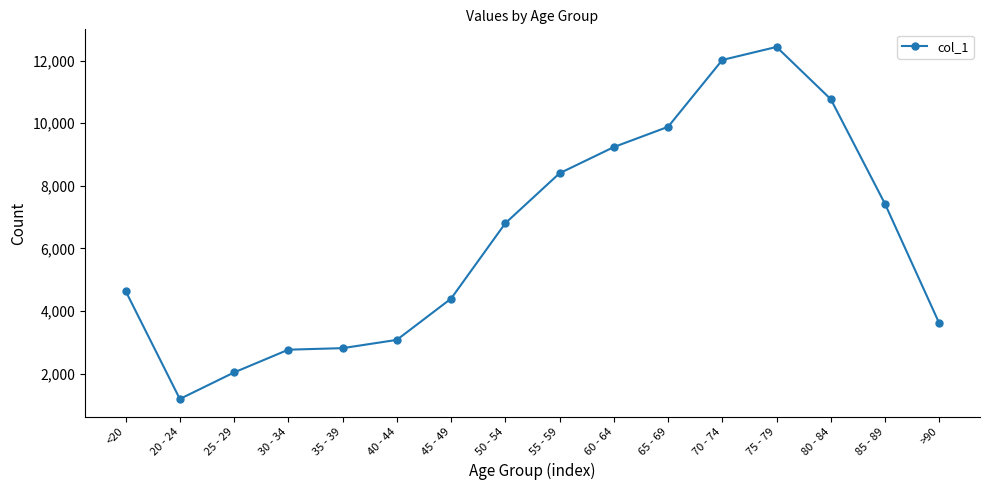

What value does the data have at 20 - 24, to the nearest 10?

1190